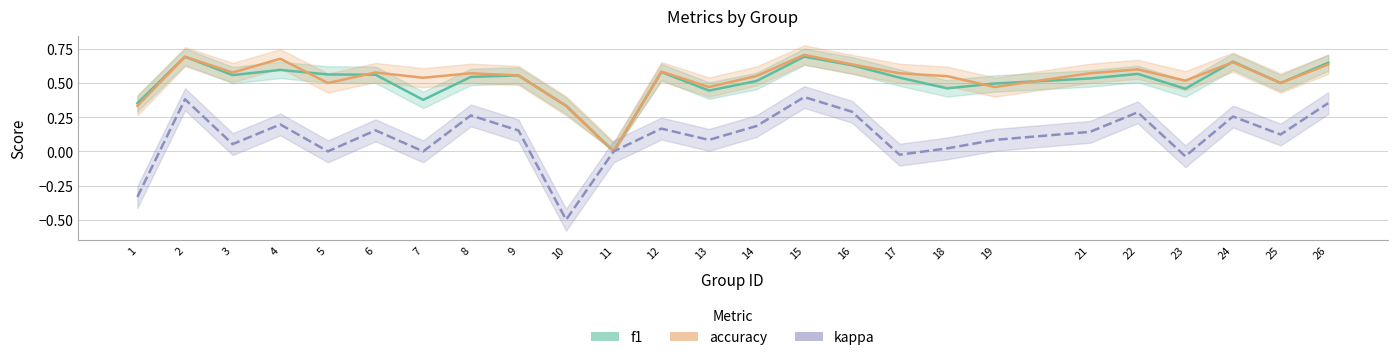

Is it true that f1 equals 0.3 at 22?

False